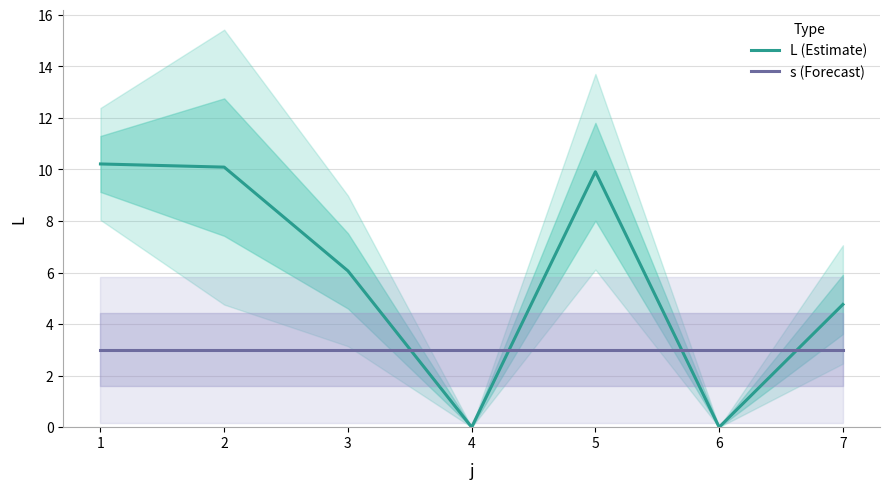

Reading right to left, list all the values displayed in this chart.

L (Estimate): 7=4.8	6=0.0	5=9.9	4=0.0	3=6.1	2=10.1	1=10.2
s (Forecast): 7=3.0	6=3.0	5=3.0	4=3.0	3=3.0	2=3.0	1=3.0